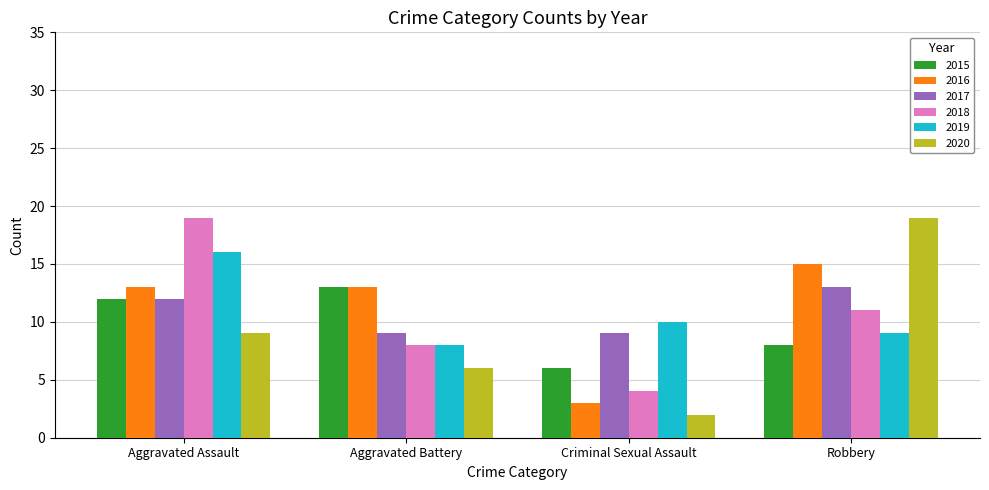

Reading left to right, extract all data points from this chart.

2015: Aggravated Assault=12	Aggravated Battery=13	Criminal Sexual Assault=6	Robbery=8
2016: Aggravated Assault=13	Aggravated Battery=13	Criminal Sexual Assault=3	Robbery=15
2017: Aggravated Assault=12	Aggravated Battery=9	Criminal Sexual Assault=9	Robbery=13
2018: Aggravated Assault=19	Aggravated Battery=8	Criminal Sexual Assault=4	Robbery=11
2019: Aggravated Assault=16	Aggravated Battery=8	Criminal Sexual Assault=10	Robbery=9
2020: Aggravated Assault=9	Aggravated Battery=6	Criminal Sexual Assault=2	Robbery=19